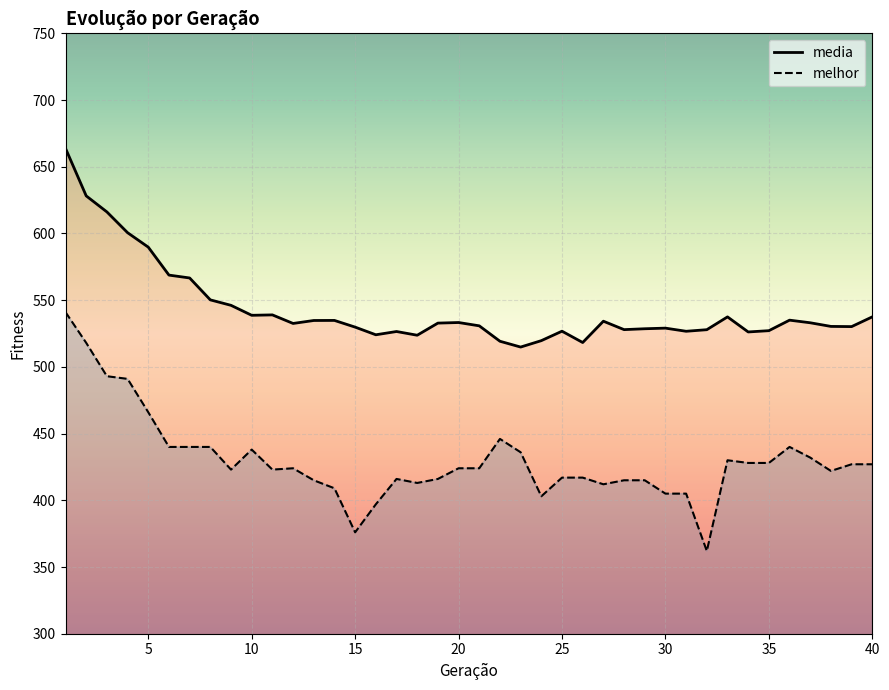

Which category has the highest value in the media series?

1